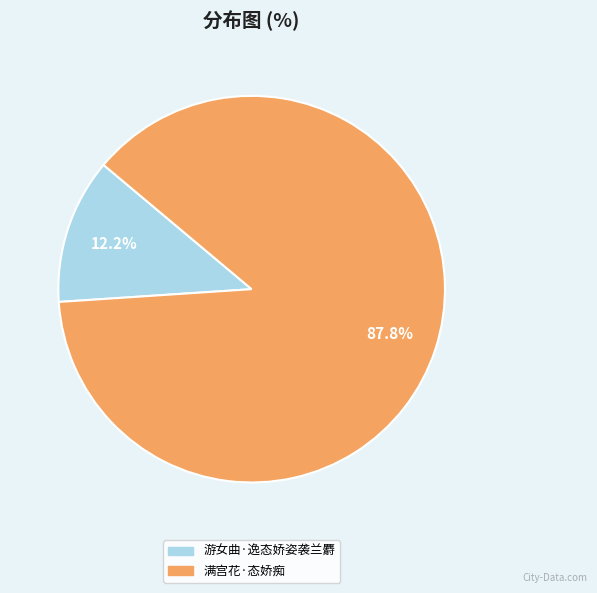

How many segments does this pie chart have?

2